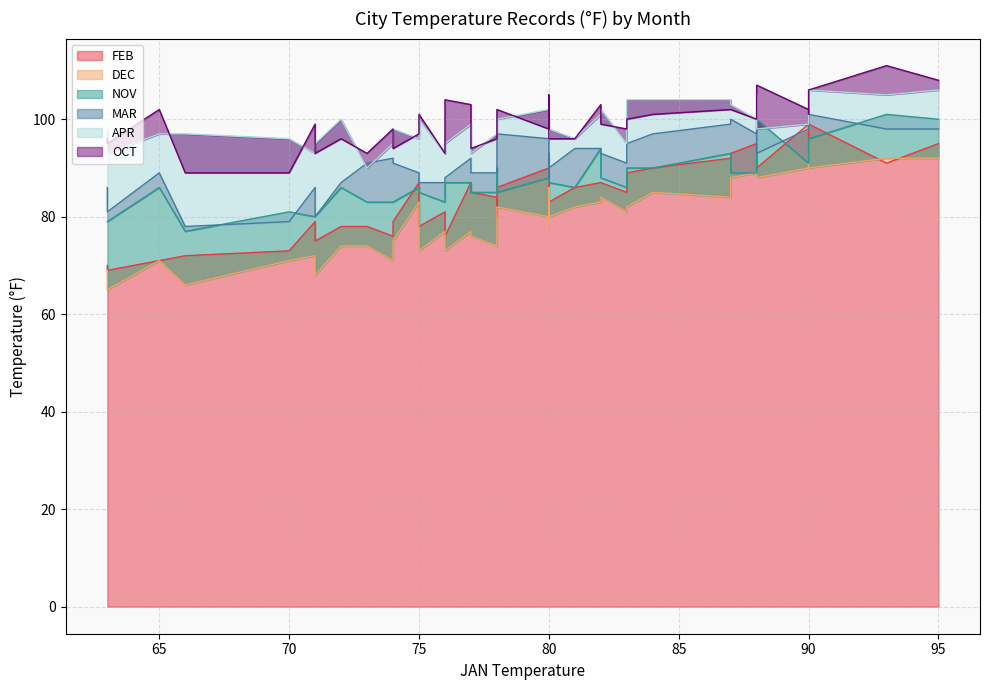

What is the sum of the MAR values at 81 and 77?

186